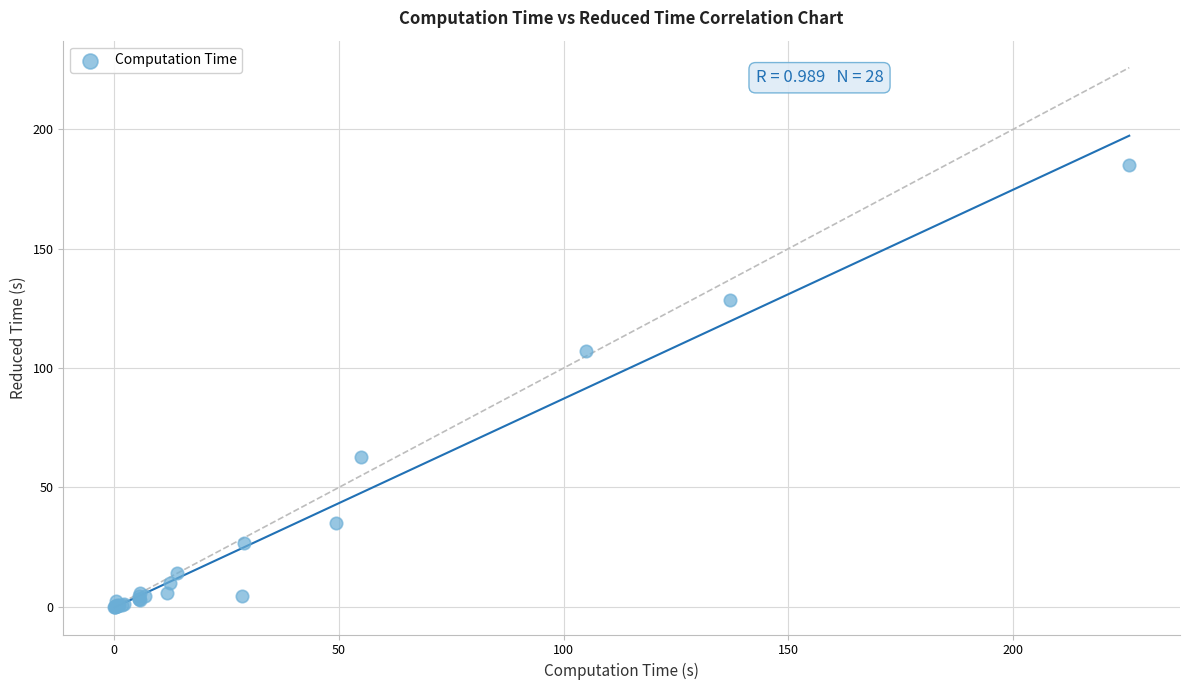

What Y value in the scatter plot is closest to 92?

107.1